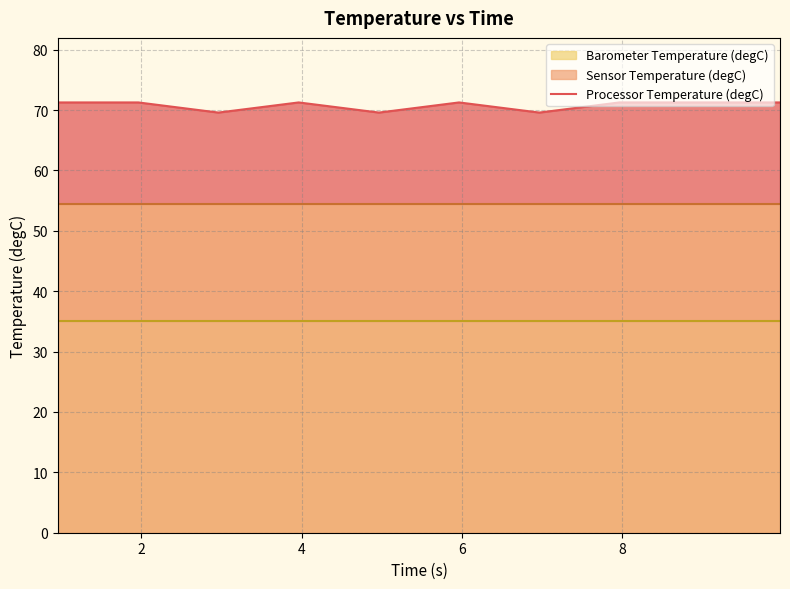

Reading left to right, extract all data points from this chart.

71.3	71.3	69.6	71.3	69.6	71.3	69.6	71.3	71.3	71.3